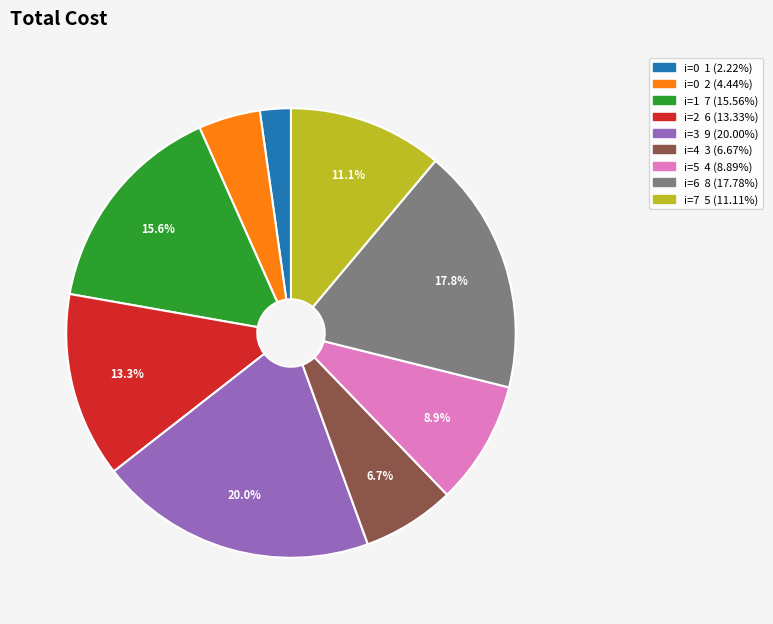

To the nearest percent, what is the average slice percentage?

11%